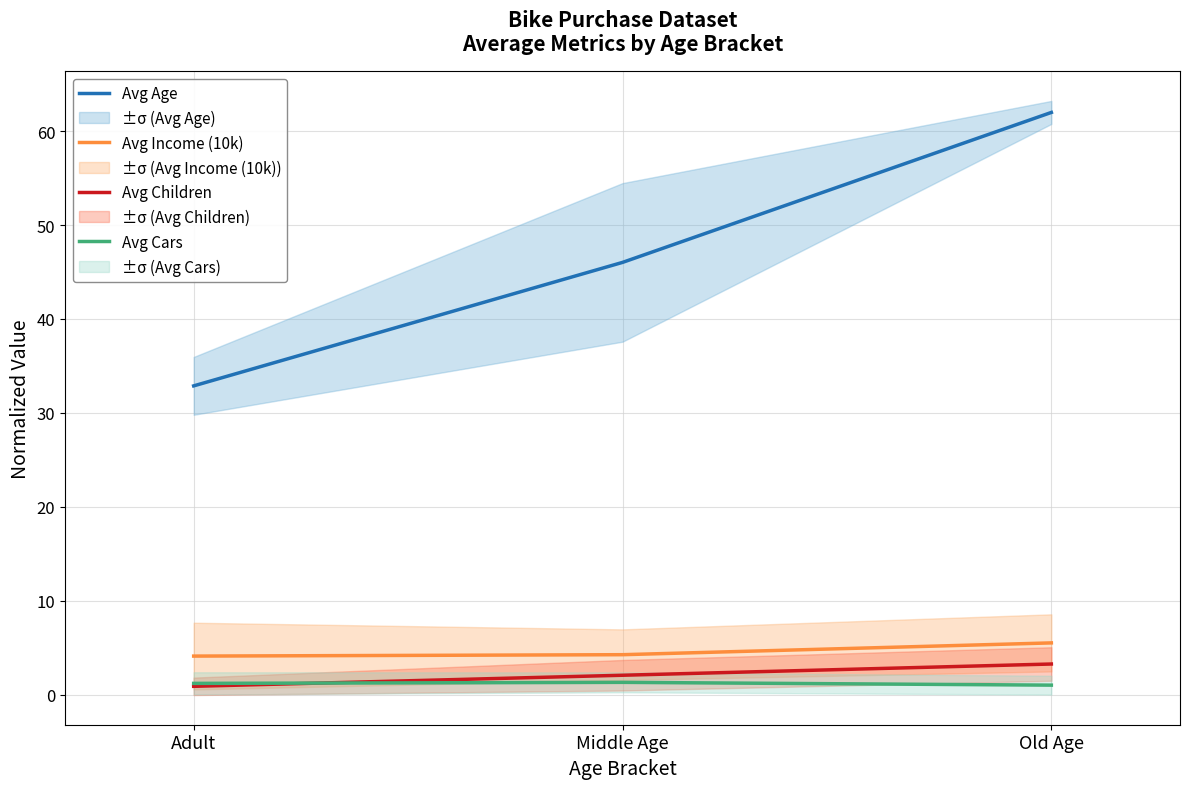

Rank the series by their maximum value, from highest to lowest.

Avg Age, Avg Income (10k), Avg Children, Avg Cars